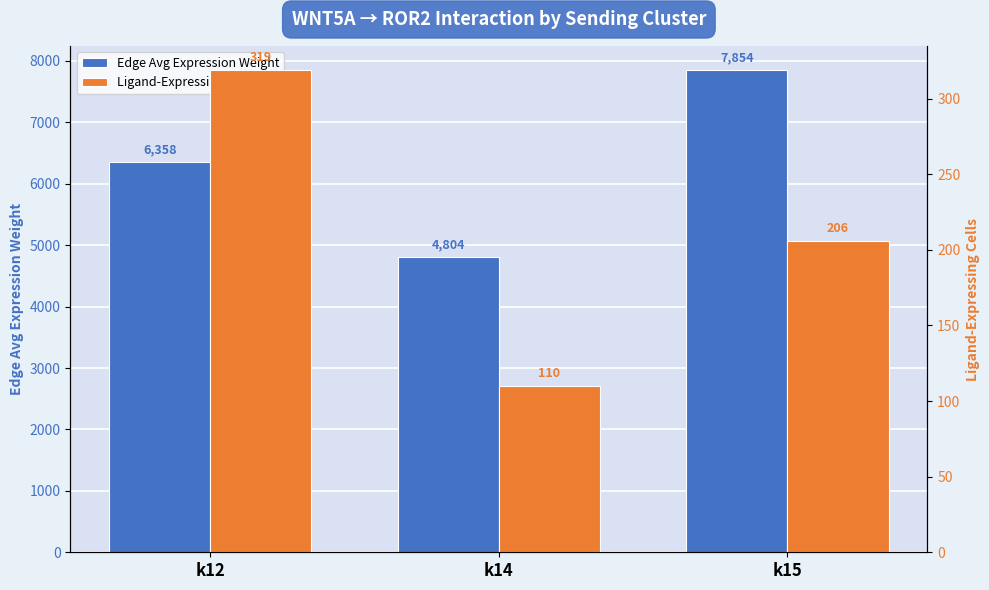

How many distinct data groups are displayed?

2